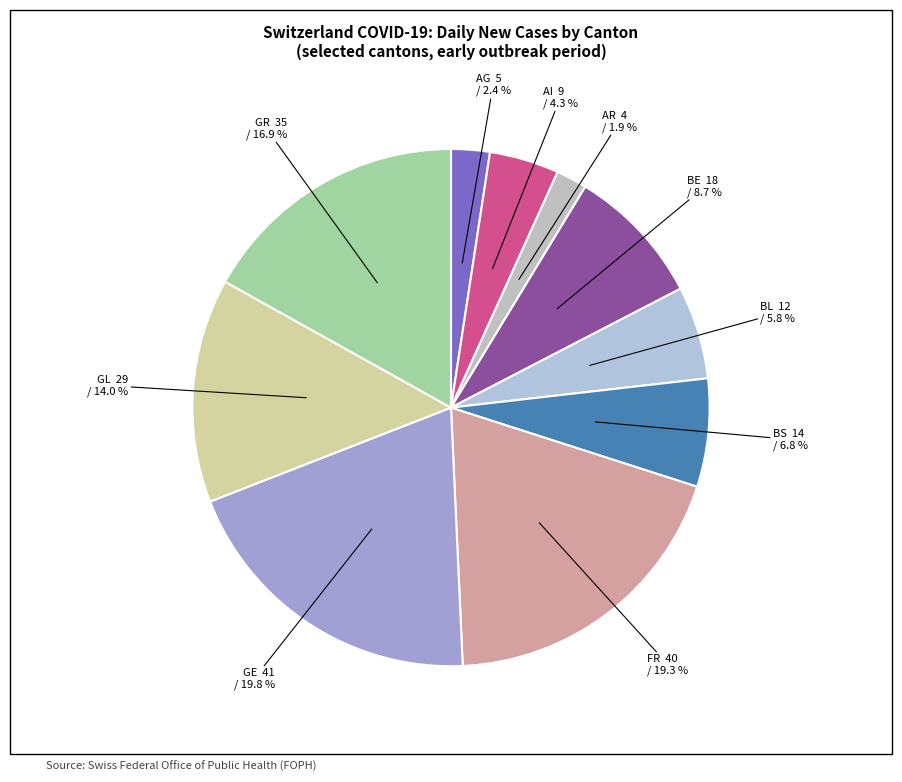

What is the total percentage of FR and BS?

26.1%